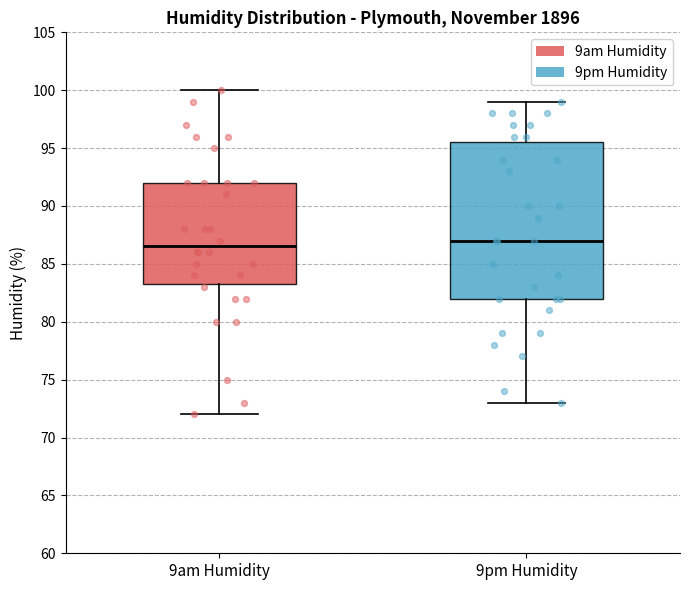

Reading left to right, read every box against the y-axis: the position of its median line, the range the box covers, and the ends of its whiskers. The values are not printed on the chart, so give them approximately, as read against the axis.

9am Humidity: median 86.5, box 83.5 to 92.0, whiskers 72.0 to 100.0
9pm Humidity: median 87.0, box 82.0 to 95.5, whiskers 73.0 to 99.0